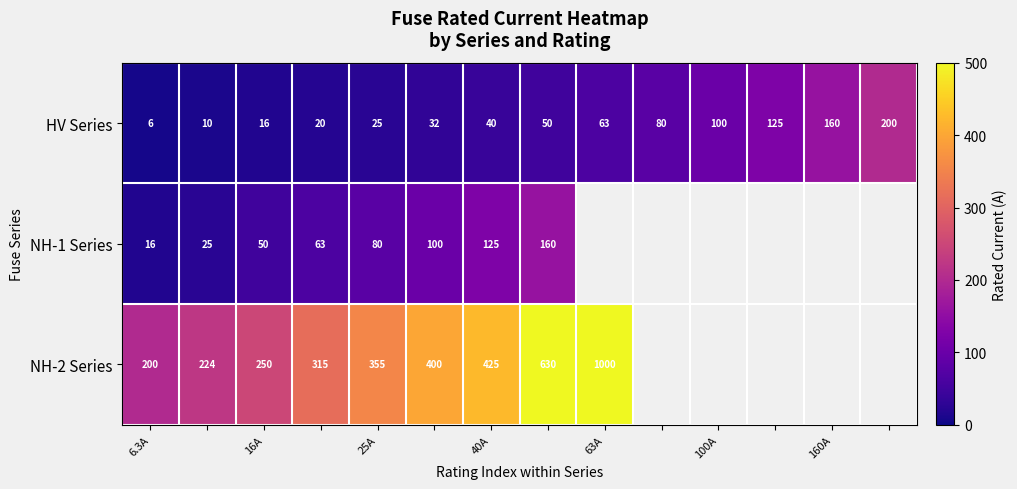

What is the difference between the highest and lowest values at 6.3A?

194.0